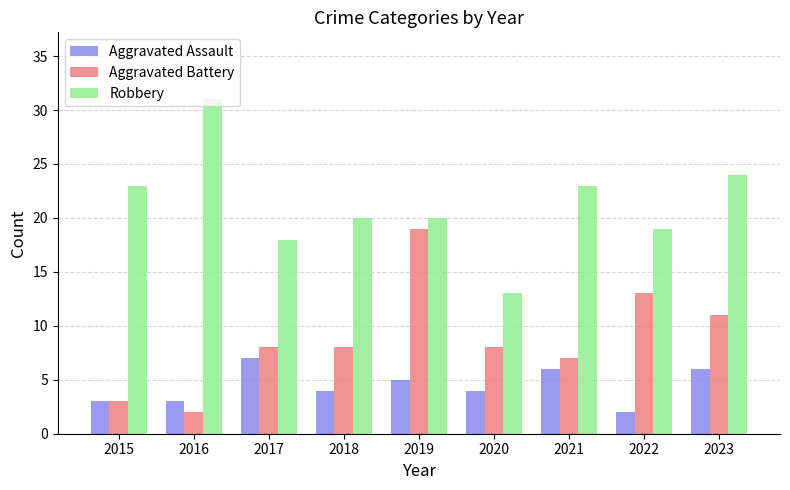

Which category has the lowest value in the Aggravated Battery series?

2016